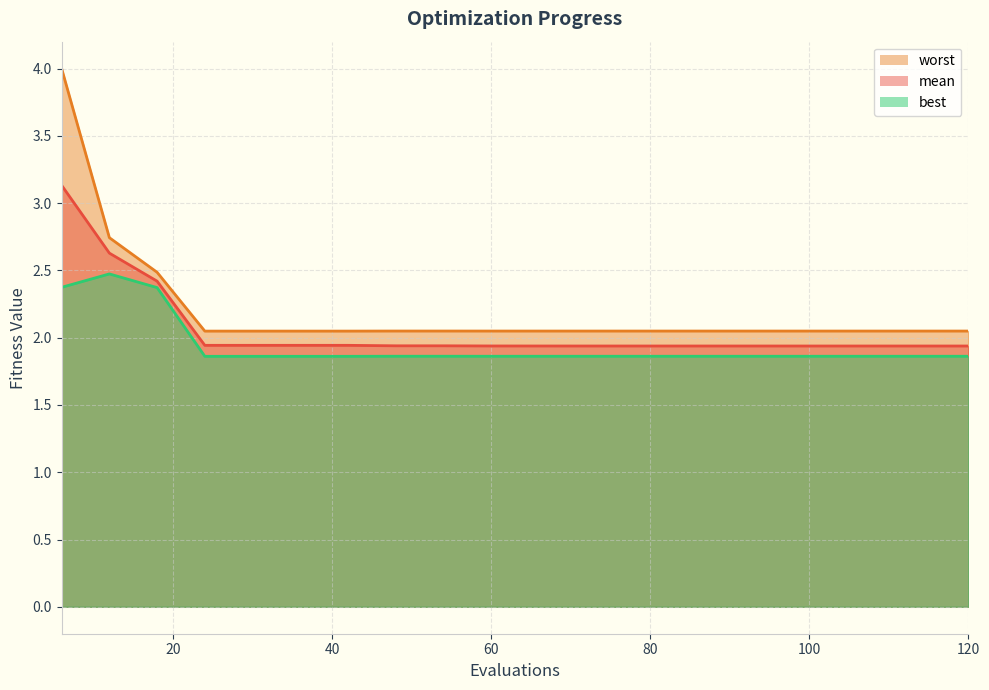

Does the chart have visible grid lines?

Yes